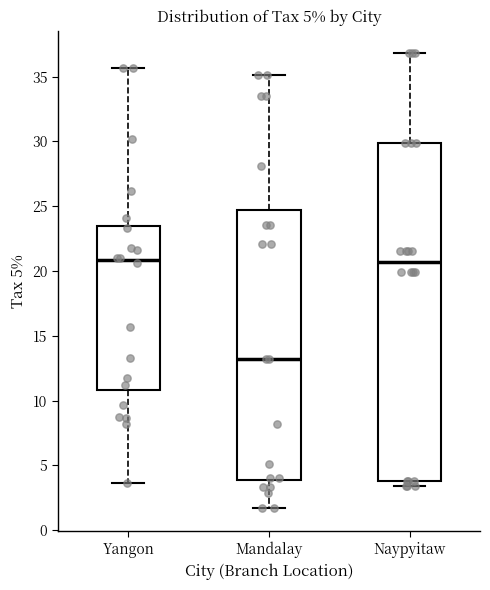

Reading left to right, transcribe this box plot: for each box, give where its median line is, the range the box spans, and where its two whiskers end, as read against the y-axis. The values are not printed on the chart, so give them approximately, as read against the axis.

Yangon: median 21.0, box 11.0 to 23.5, whiskers 3.5 to 35.5
Mandalay: median 13.0, box 4.0 to 24.5, whiskers 1.5 to 35.0
Naypyitaw: median 20.5, box 4.0 to 30.0, whiskers 3.5 to 37.0